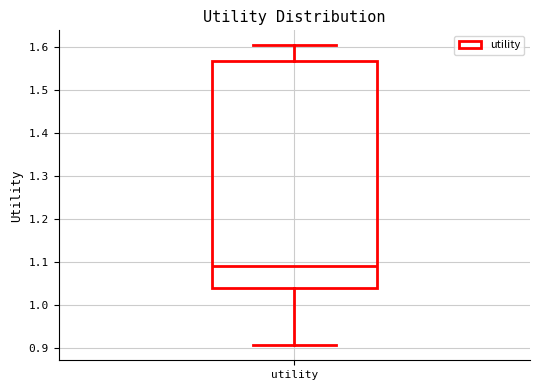

Read this box plot against the y-axis: the position of the median line, the range covered by the box, and the ends of both whiskers. The values are not printed on the chart, so give them approximately, as read against the axis.

median 1.09, box 1.04 to 1.57, whiskers 0.91 to 1.60